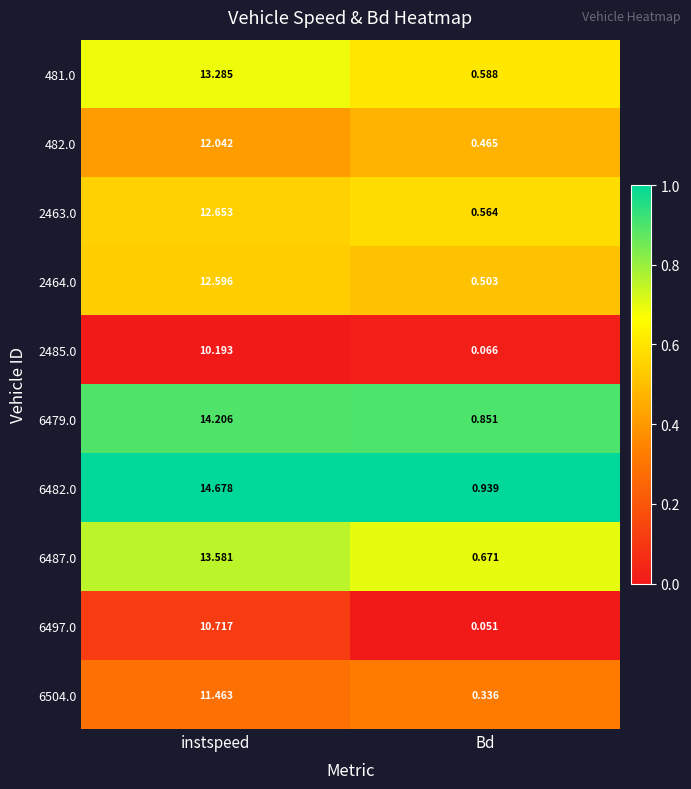

List the labels in order of 6487.0 value, smallest first.

Bd, instspeed